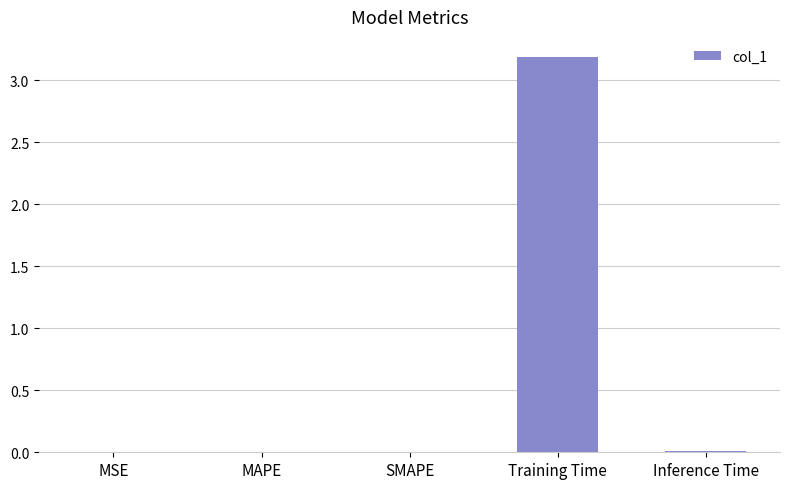

True or false: the data shows 0.0 at SMAPE.

True